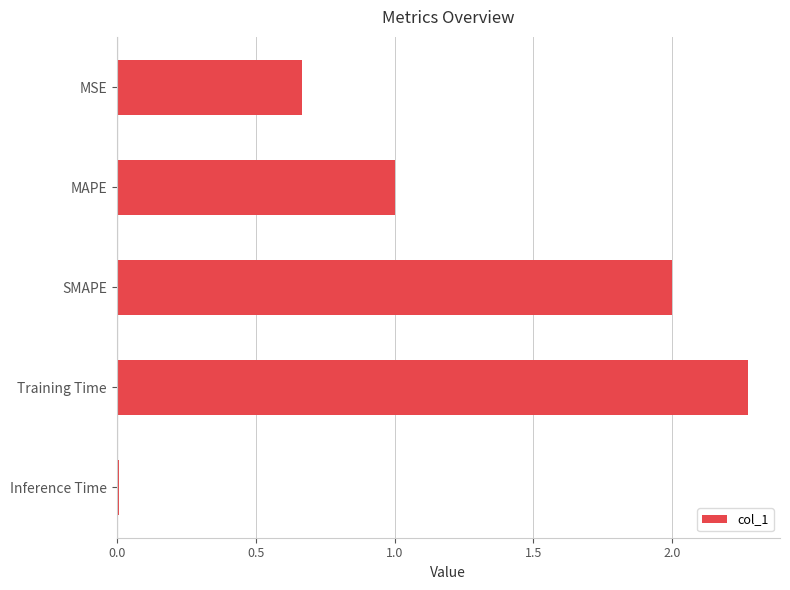

The value at MAPE is 0.3. True or false?

False